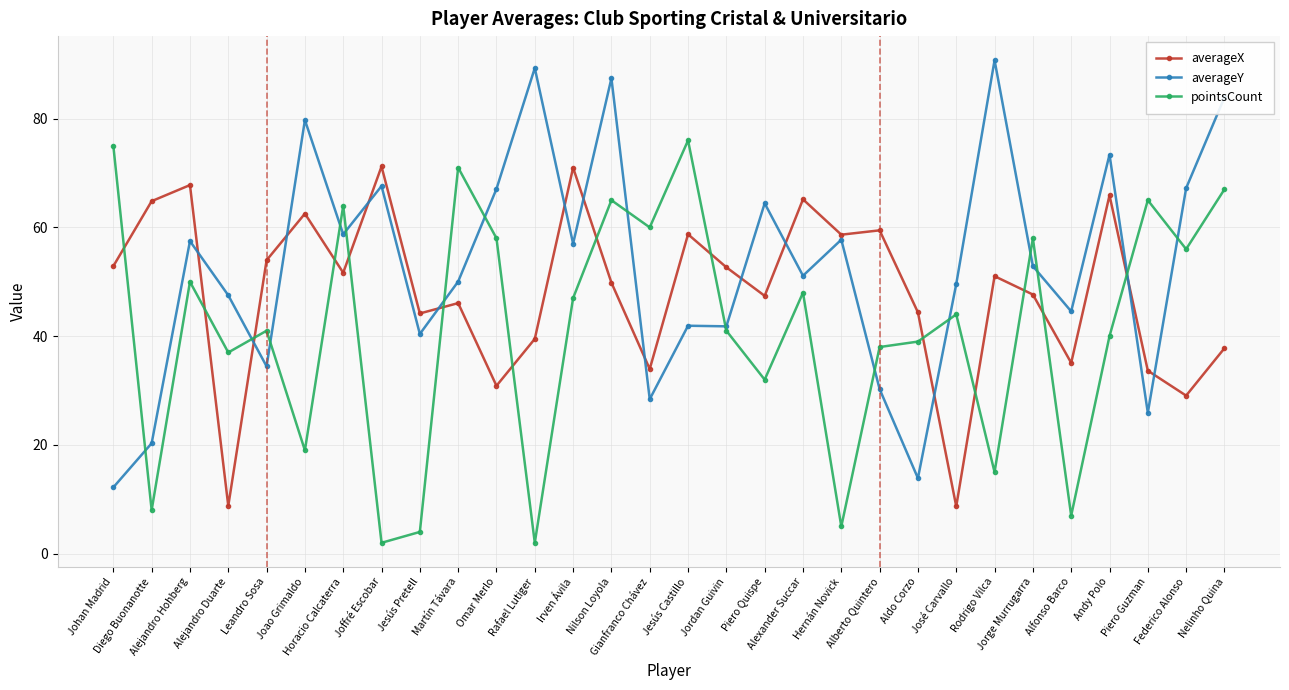

At which label is averageY closest to 51?

Alexander Succar